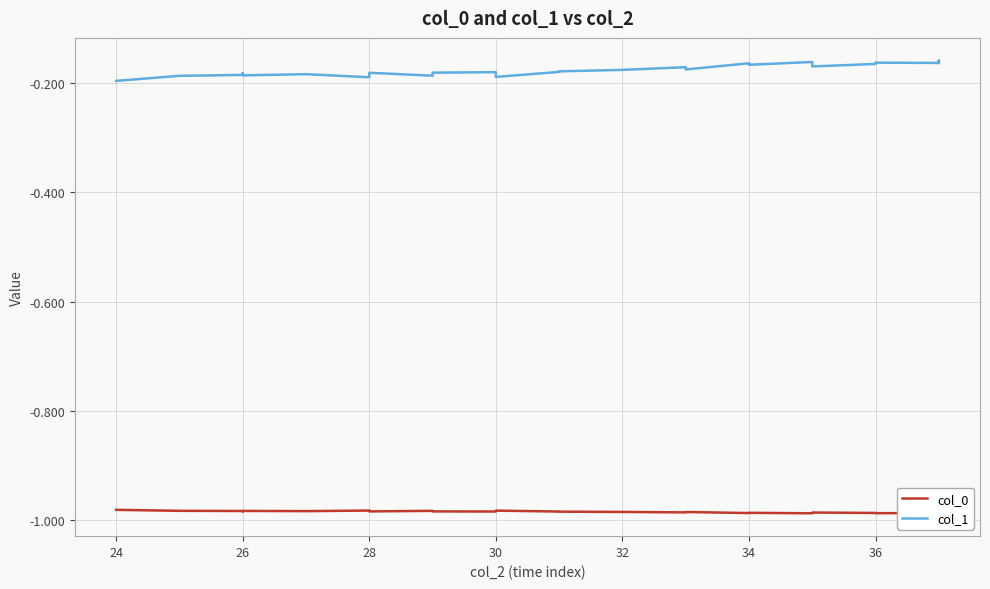

What are all the series names shown in the legend?

col_0, col_1